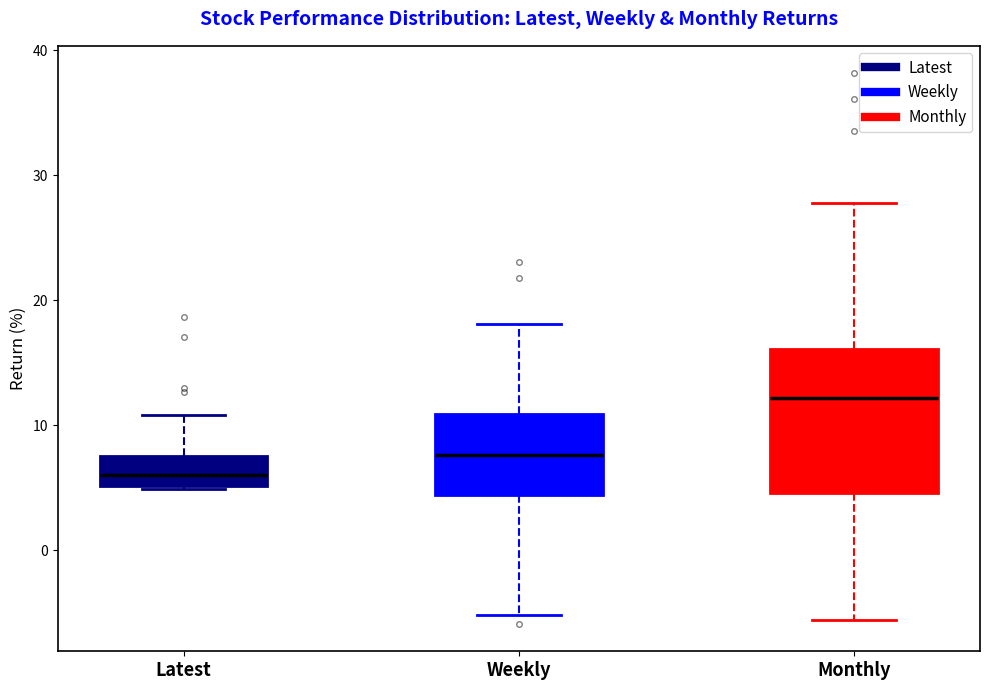

Where is the lower edge of the box for Weekly on the y-axis? The values are not printed on the chart, so give them approximately, as read against the axis.

4